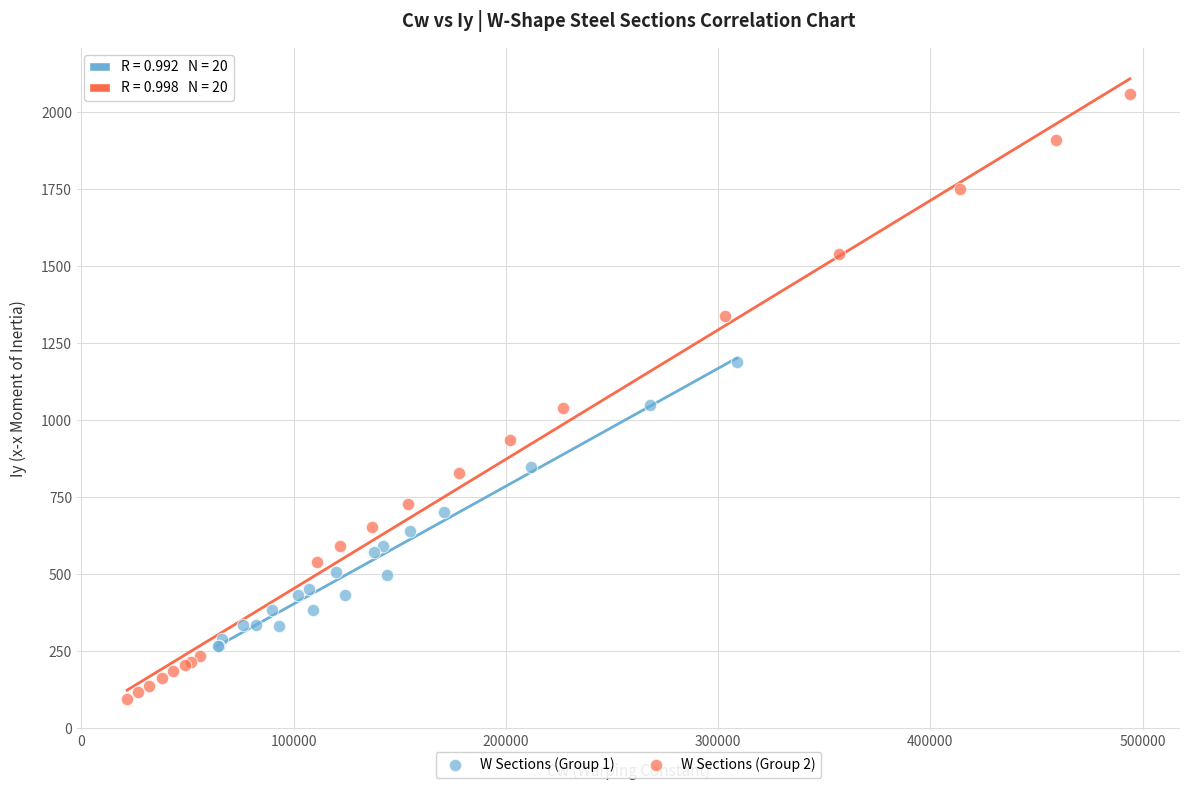

Which series has the largest Y range (max minus min)?

W Sections (Group 2)